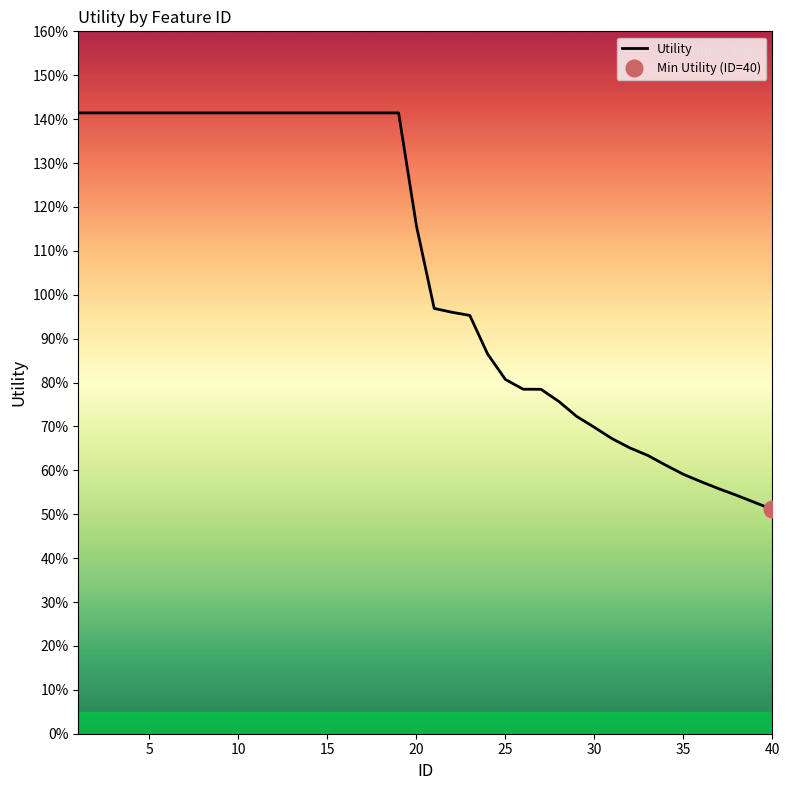

True or false: the data has more than 1 interior local peaks.

False